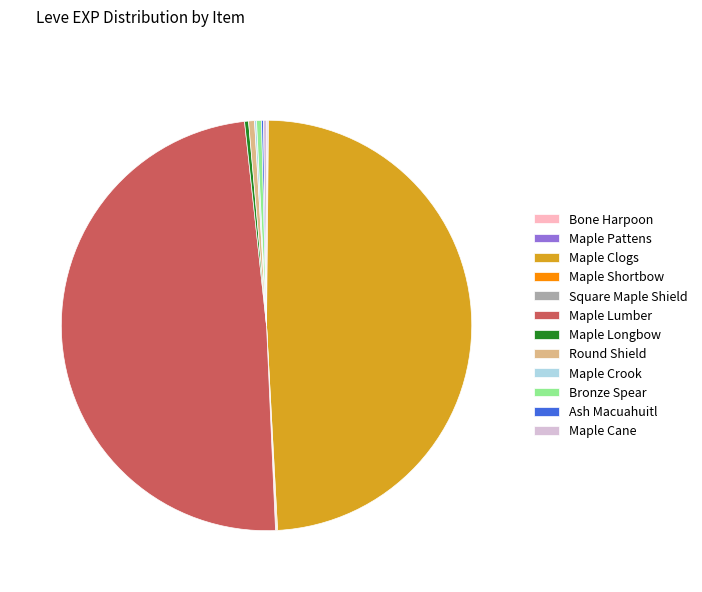

Is it true that Bronze Spear is 0% of the pie?

True